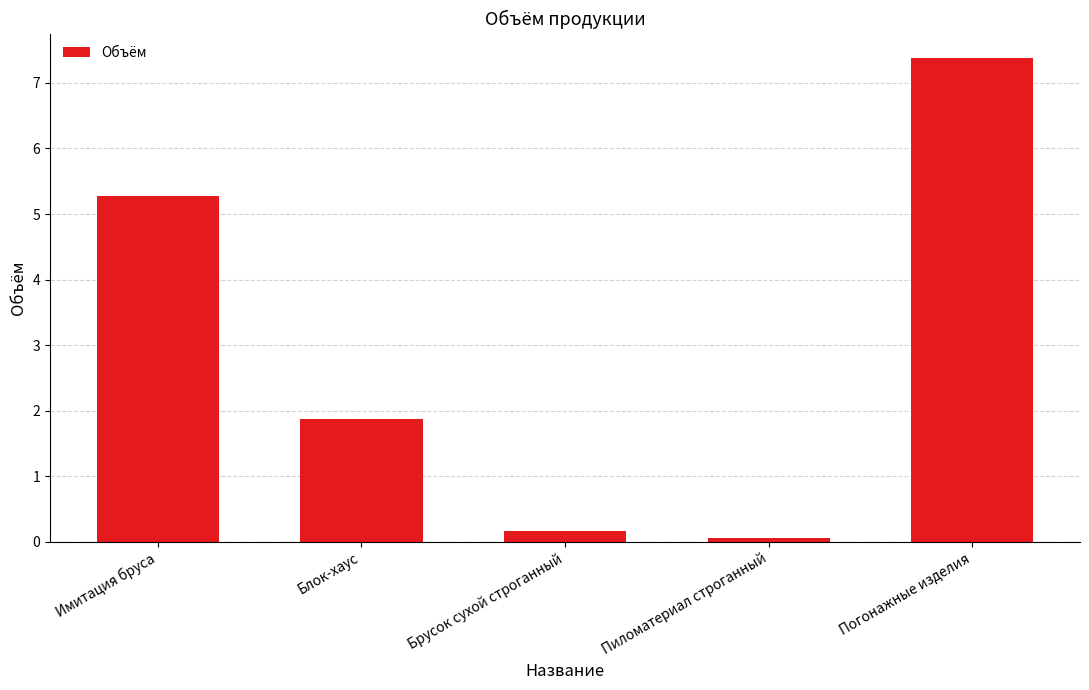

Where is the data nearest to the value 3?

Блок-хаус